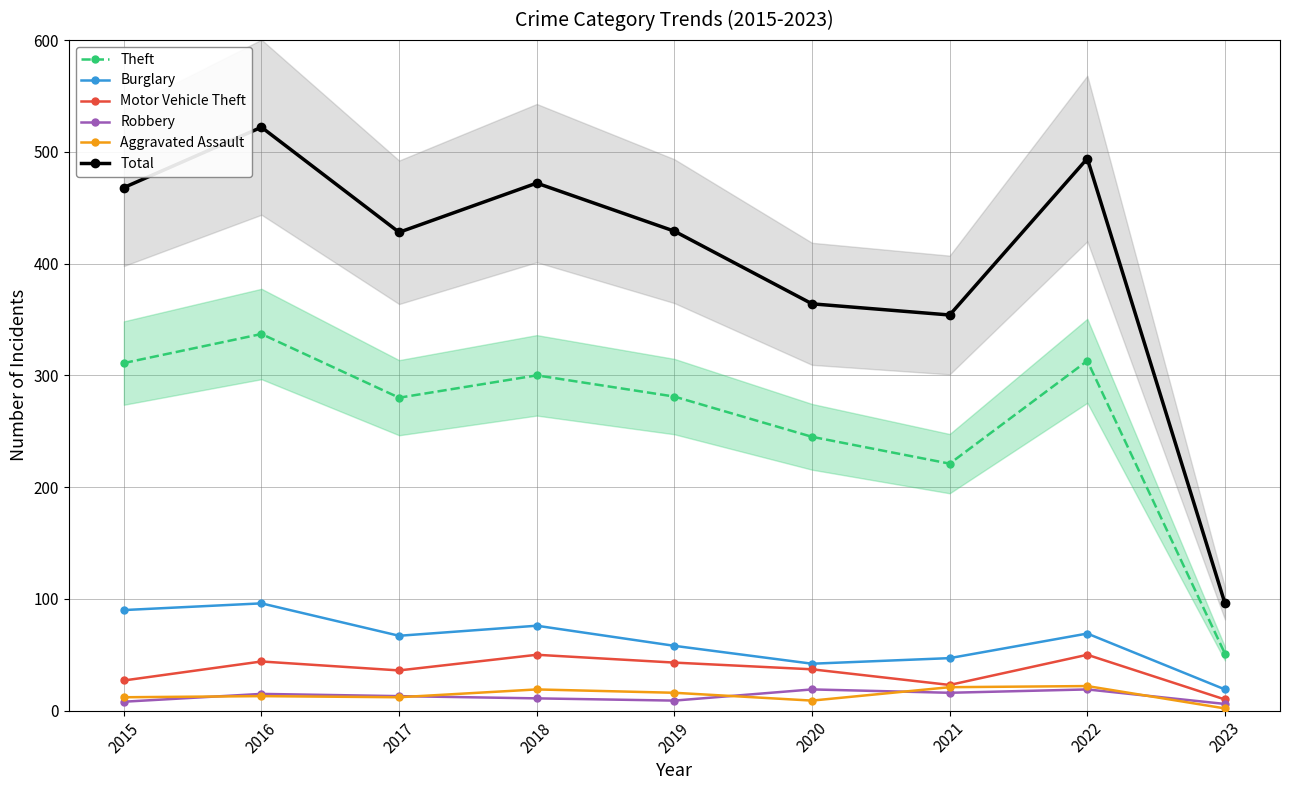

What is the spread (max minus min) of values at 2022?

475